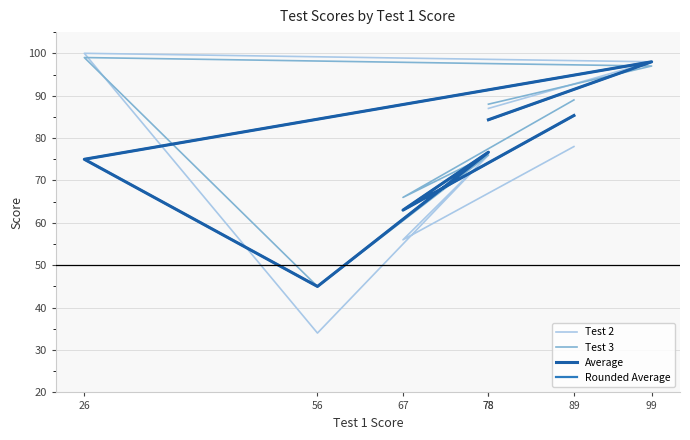

Where is Test 2 nearest to the value 67?

78